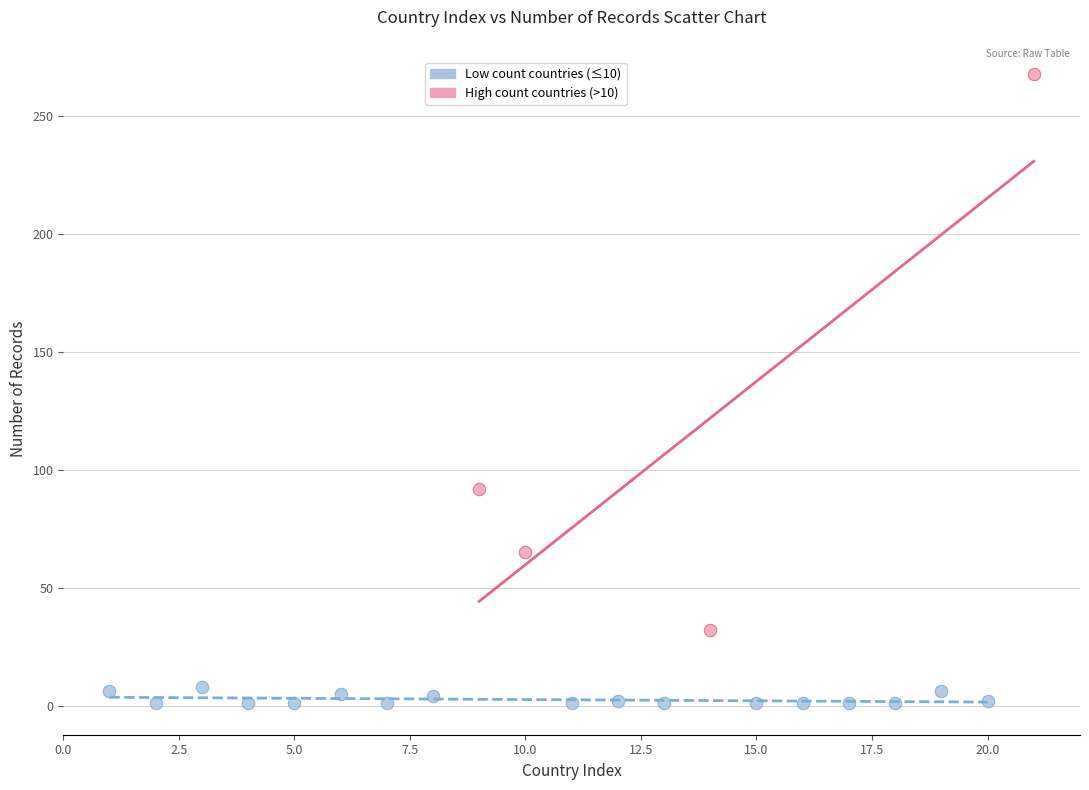

Which series has the widest spread of Y values?

High count countries (>10)